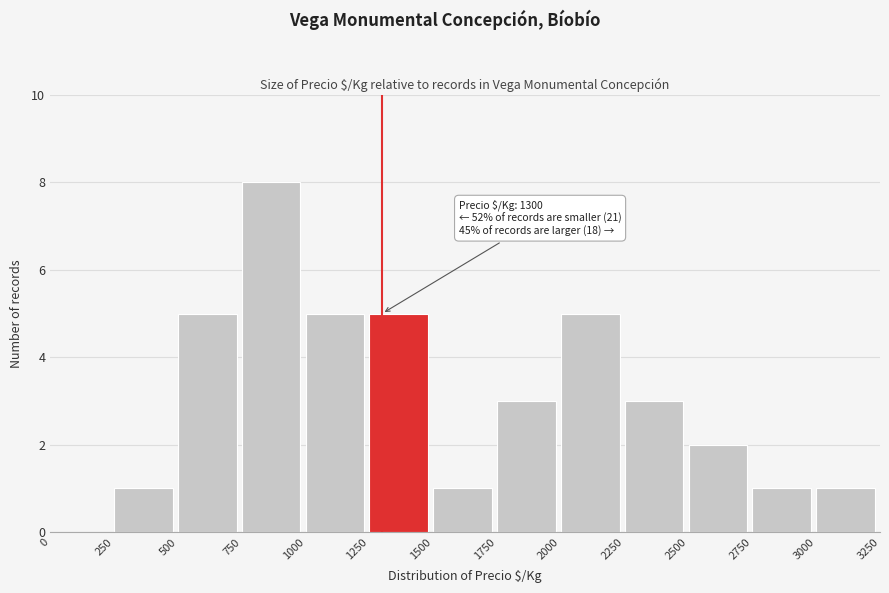

Over which range of the x-axis is the bar tallest?

750 to 1000